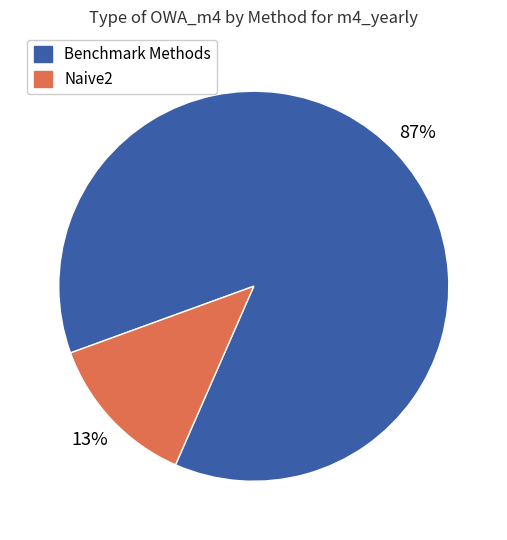

To the nearest percent, what is the average slice percentage?

50%